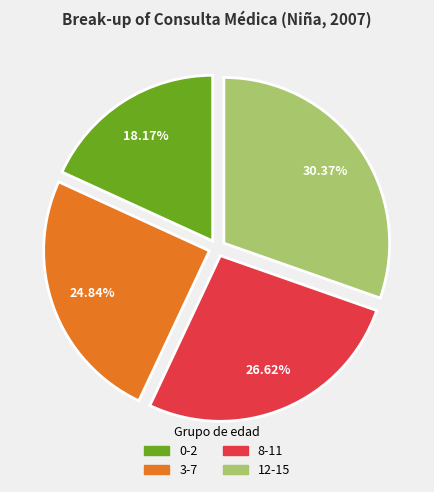

Does 3-7 account for over 50% of the chart?

No